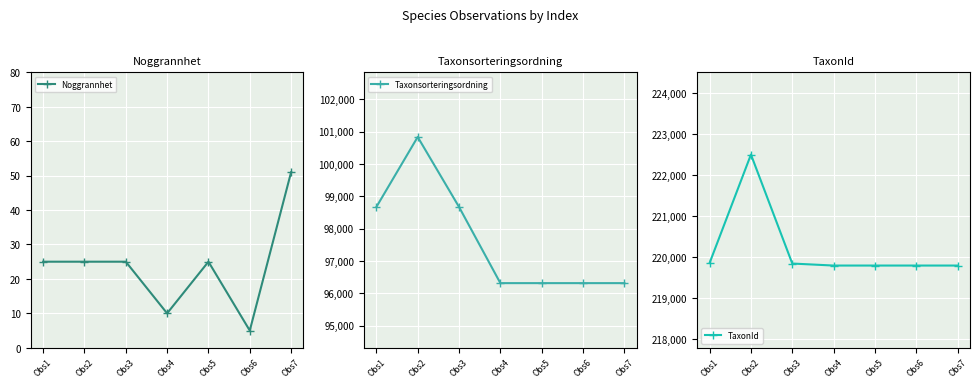

At which category is the sum across all series the highest?

Obs2